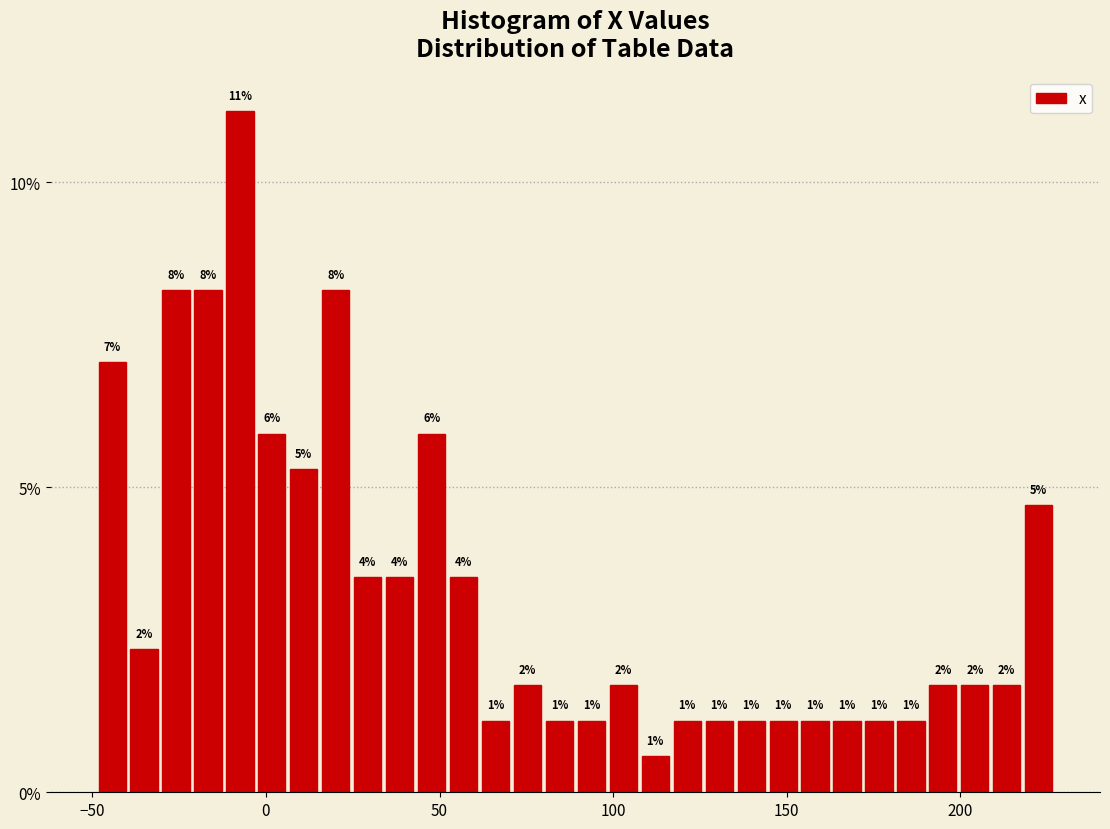

Read against the x-axis, roughly where is the centre of the tallest bar?

-5